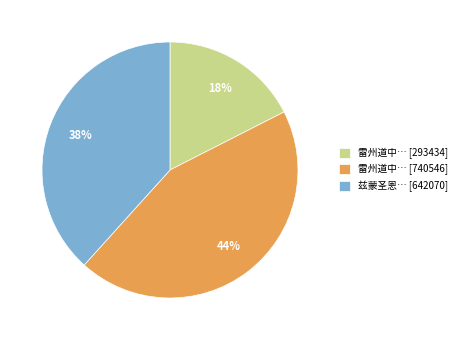

To the nearest percent, what percentage of the pie is 雷州道中… [293434]?

18%